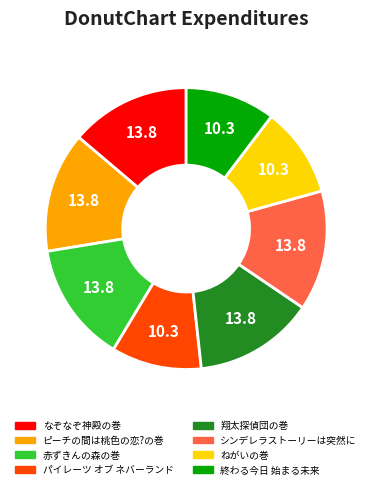

Which has a higher value, パイレーツ オブ ネバーランド or なぞなぞ神殿の巻?

なぞなぞ神殿の巻